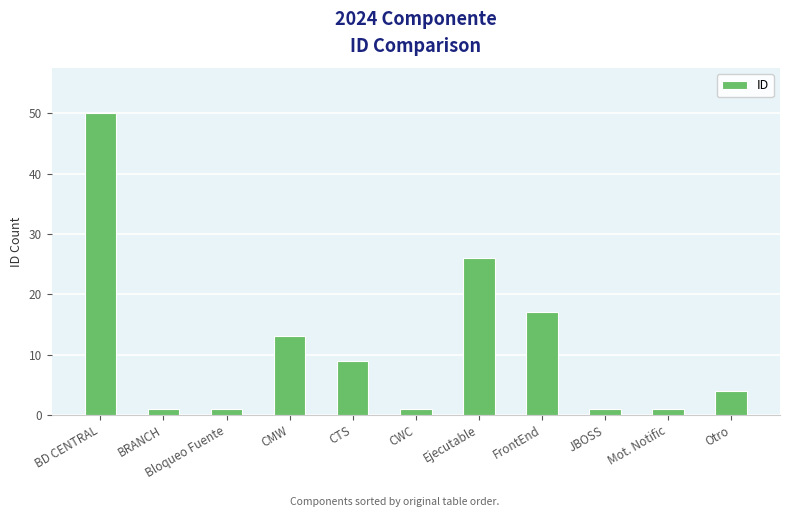

How many bars are there in total?

11